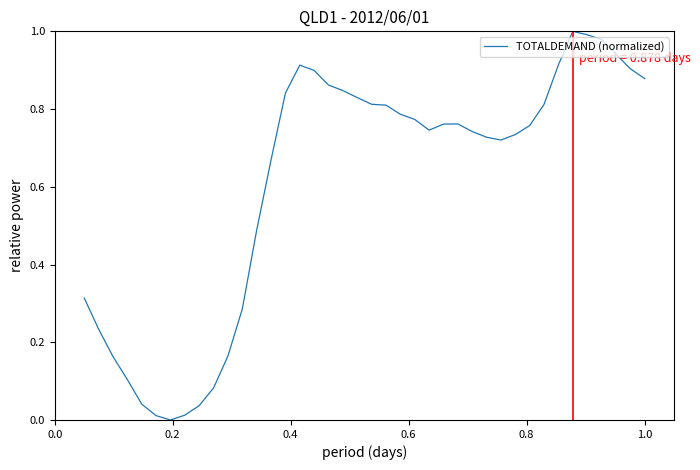

How many points are higher than both their immediate neighbors (excluding endpoints)?

3